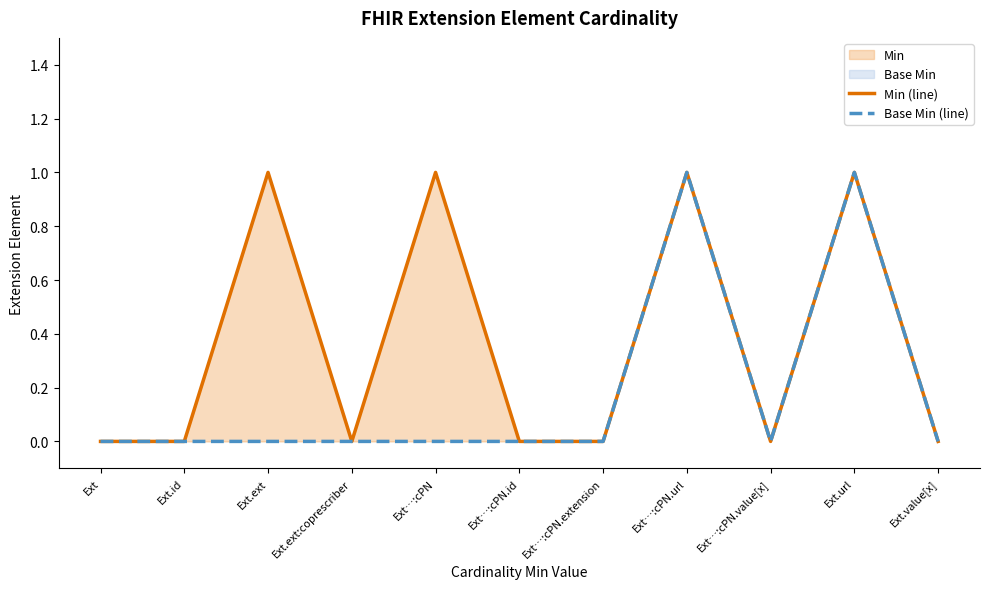

What is the maximum value for Min (line)?

1